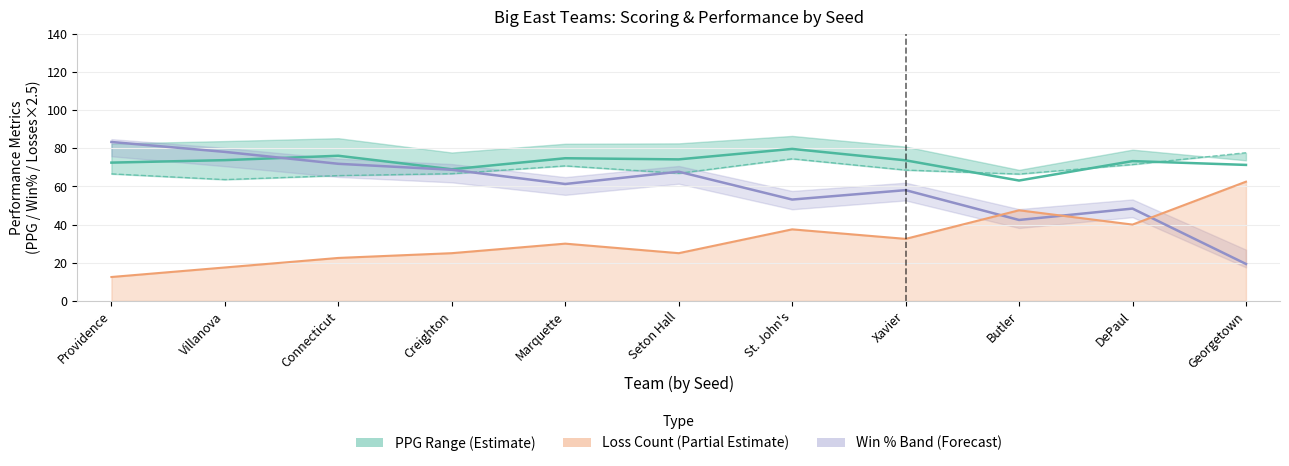

Reading left to right, extract all data points from this chart.

ppg: Providence=72.5	Villanova=73.8	Connecticut=76.1	Creighton=69.0	Marquette=74.8	Seton Hall=74.2	St. John's=79.7	Xavier=73.7	Butler=63.1	DePaul=73.3	Georgetown=71.3
oppg: Providence=66.6	Villanova=63.6	Connecticut=65.7	Creighton=66.7	Marquette=70.8	Seton Hall=66.9	St. John's=74.5	Xavier=68.6	Butler=66.5	DePaul=71.5	Georgetown=77.7
wins: Providence=83.3	Villanova=78.1	Connecticut=71.9	Creighton=68.8	Marquette=61.3	Seton Hall=67.7	St. John's=53.1	Xavier=58.1	Butler=42.4	DePaul=48.4	Georgetown=19.4
losses: Providence=12.5	Villanova=17.5	Connecticut=22.5	Creighton=25.0	Marquette=30.0	Seton Hall=25.0	St. John's=37.5	Xavier=32.5	Butler=47.5	DePaul=40.0	Georgetown=62.5